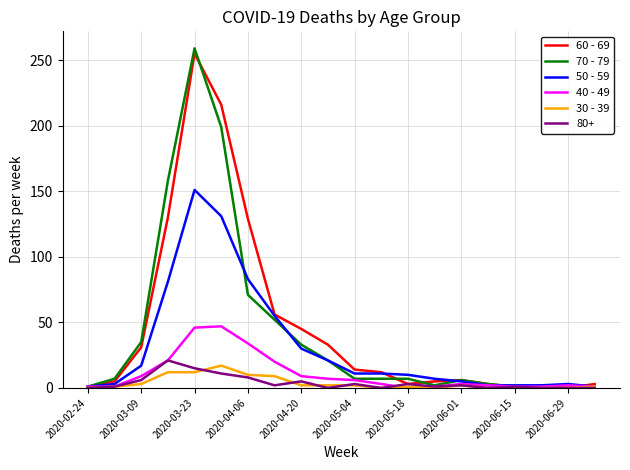

What is the maximum value shown in the chart?

259